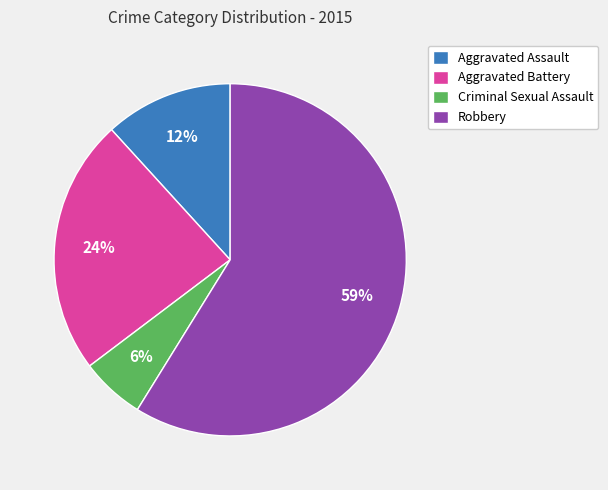

Combined, do Aggravated Battery and Aggravated Assault account for over 50%?

No